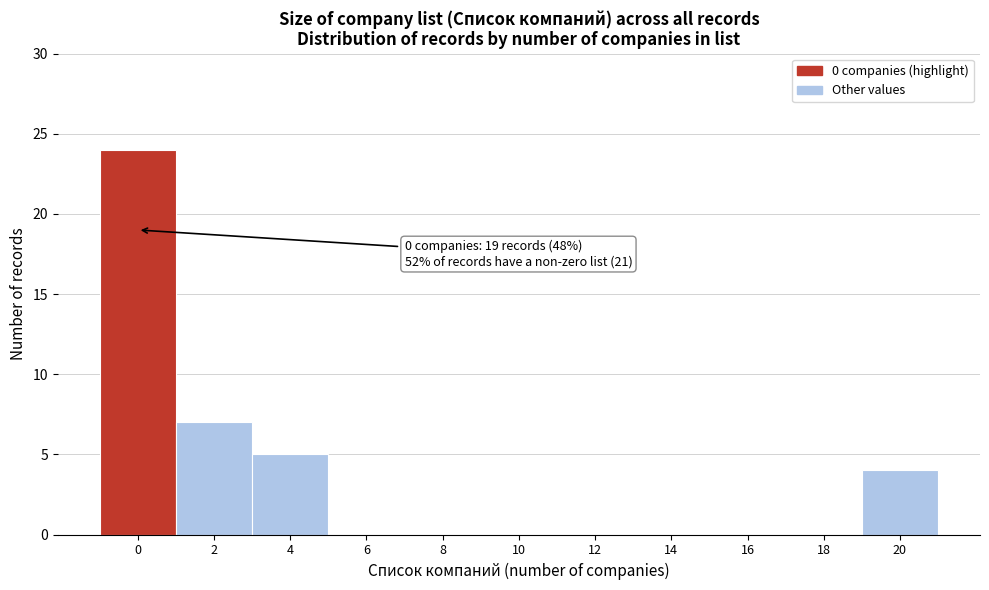

Reading left to right, list all the values displayed in this chart.

0=24	2=7	4=5	6=0	8=0	10=0	12=0	14=0	16=0	18=0	20=4